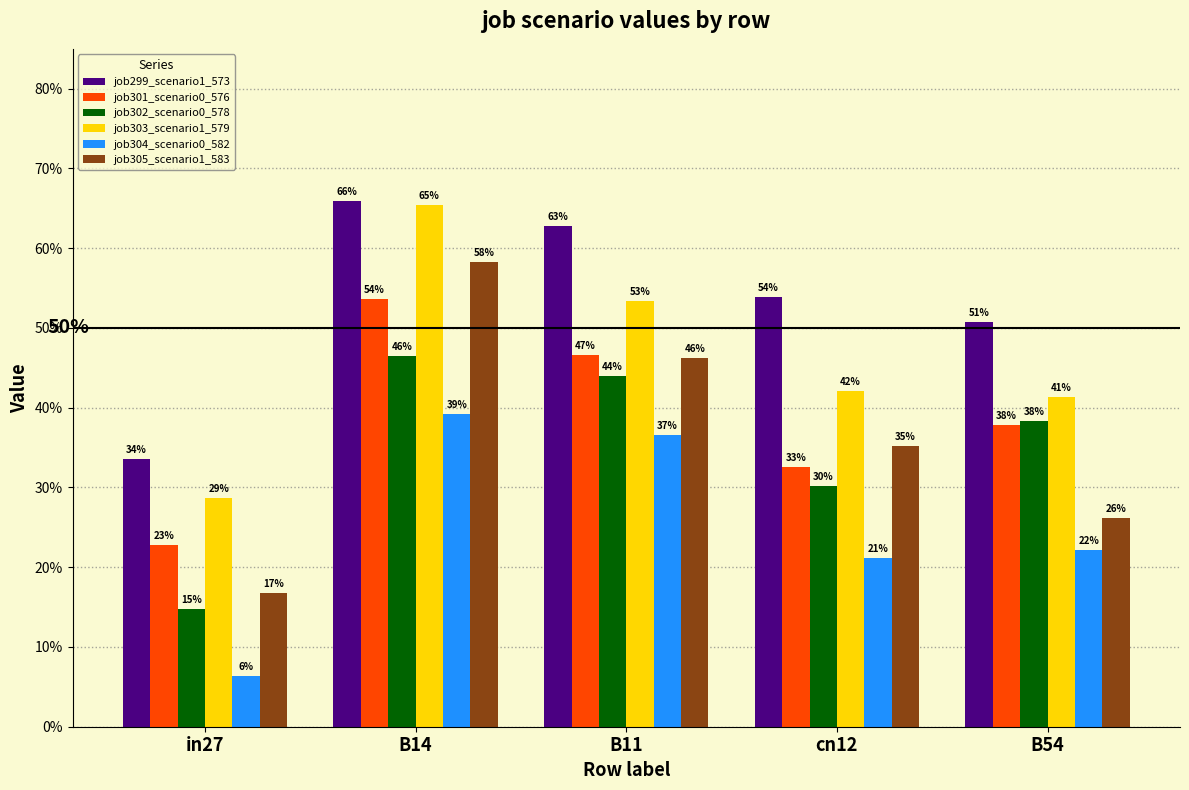

What are all the series names shown in the legend?

job299_scenario1_573, job301_scenario0_576, job302_scenario0_578, job303_scenario1_579, job304_scenario0_582, job305_scenario1_583